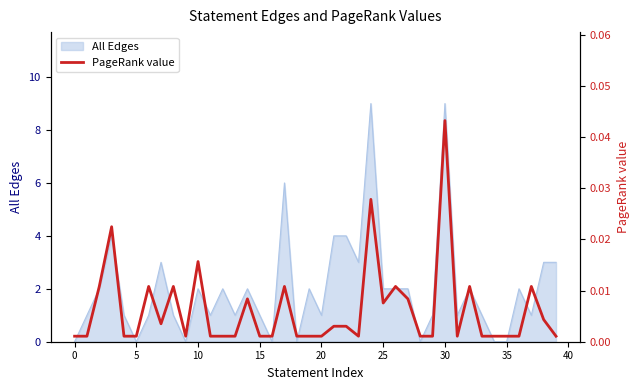

How many interior local peaks (higher than both neighbors) does the data have?

11